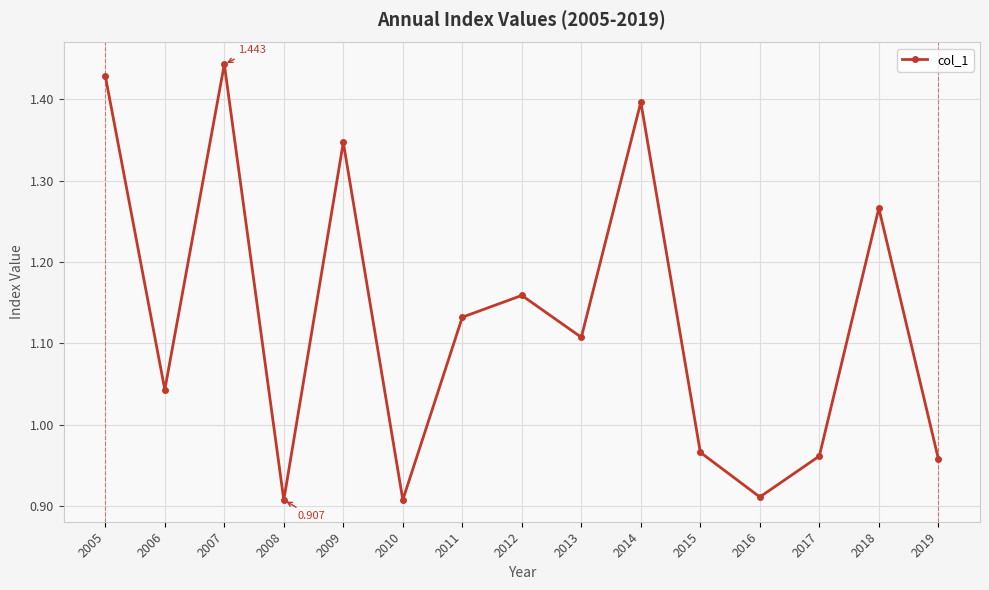

Read the value at 2015.

1.0